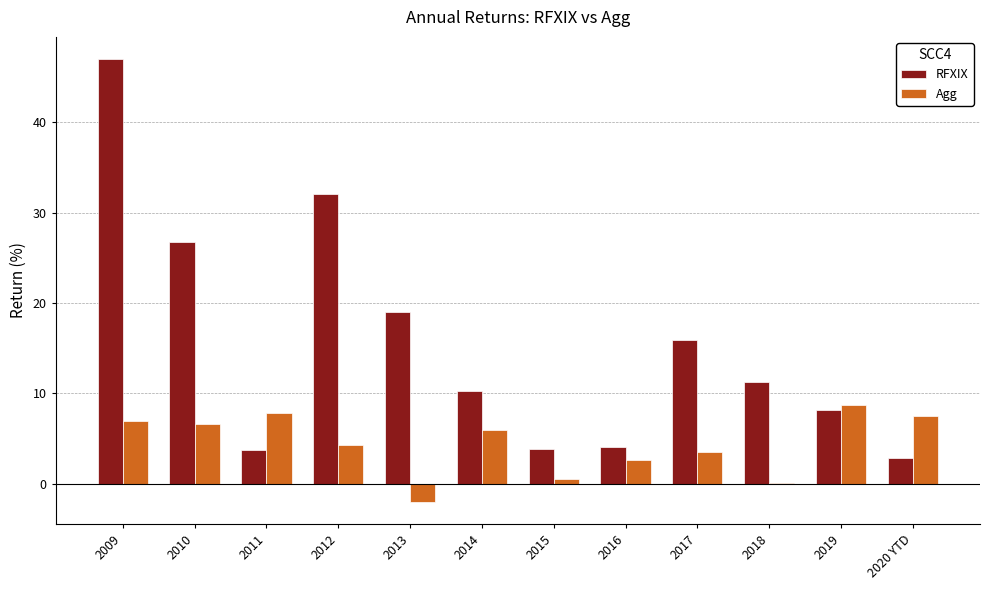

Is the value of RFXIX at 2011 greater than the value of Agg at 2012?

No